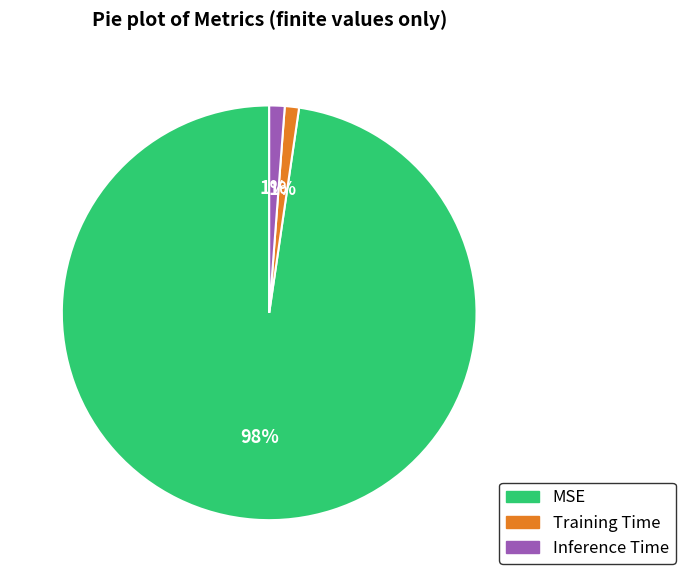

What is the largest slice in the pie chart?

MSE